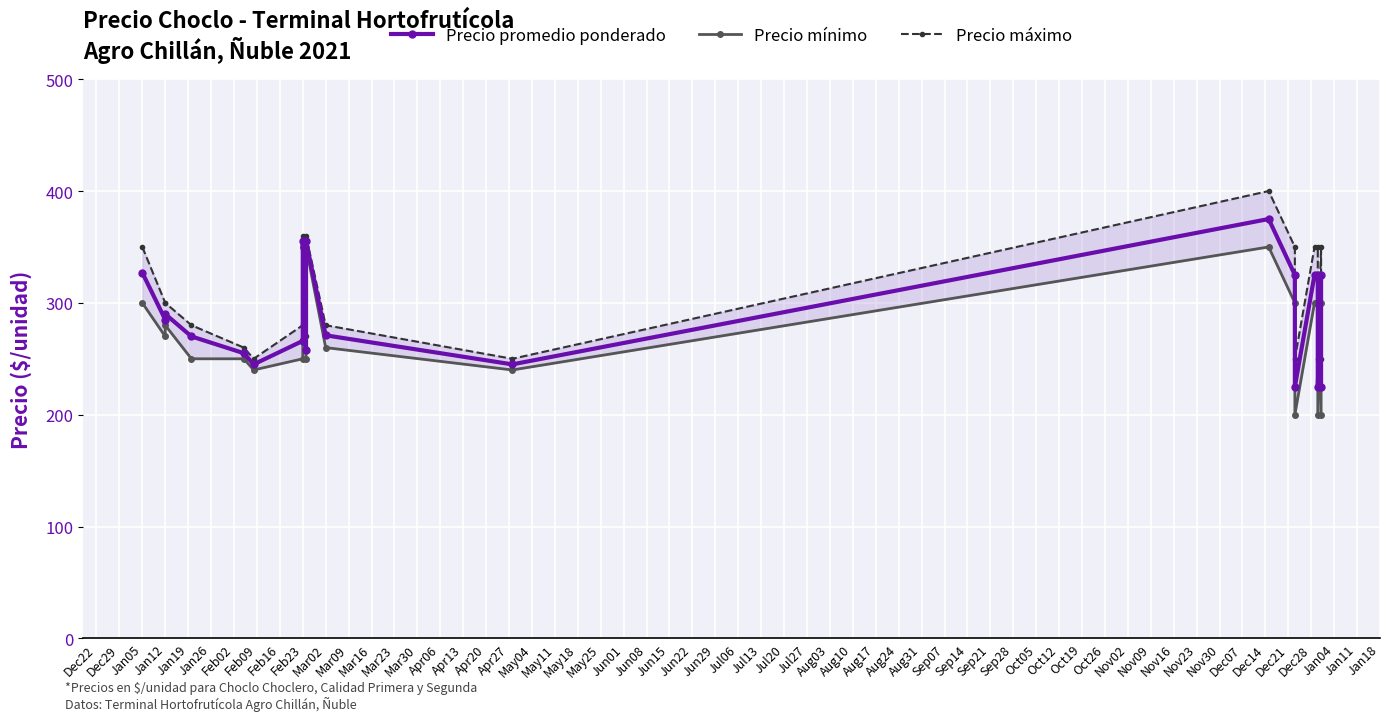

True or false: Precio promedio ponderado and Precio mínimo cross at least once.

False